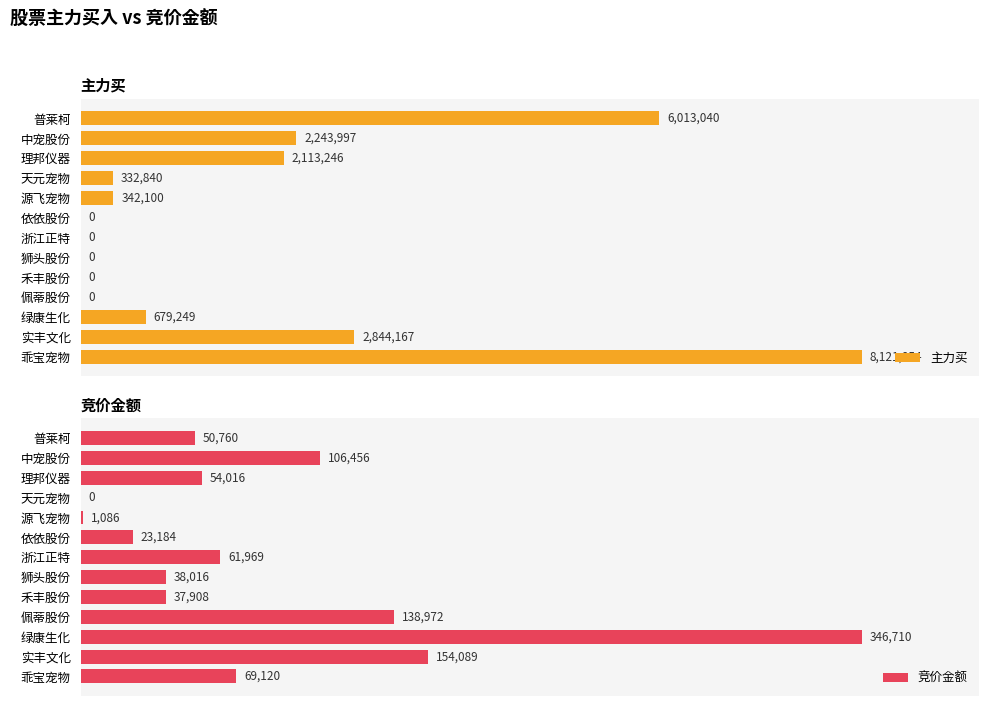

Rank the categories by 主力买 value from lowest to highest.

依依股份, 浙江正特, 狮头股份, 禾丰股份, 佩蒂股份, 天元宠物, 源飞宠物, 绿康生化, 理邦仪器, 中宠股份, 实丰文化, 普莱柯, 乖宝宠物